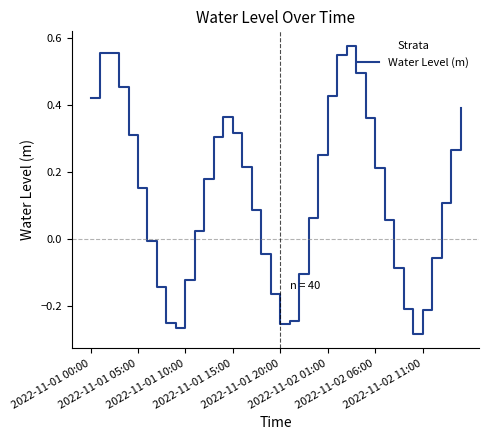

What is the difference between the maximum and minimum values?

0.9